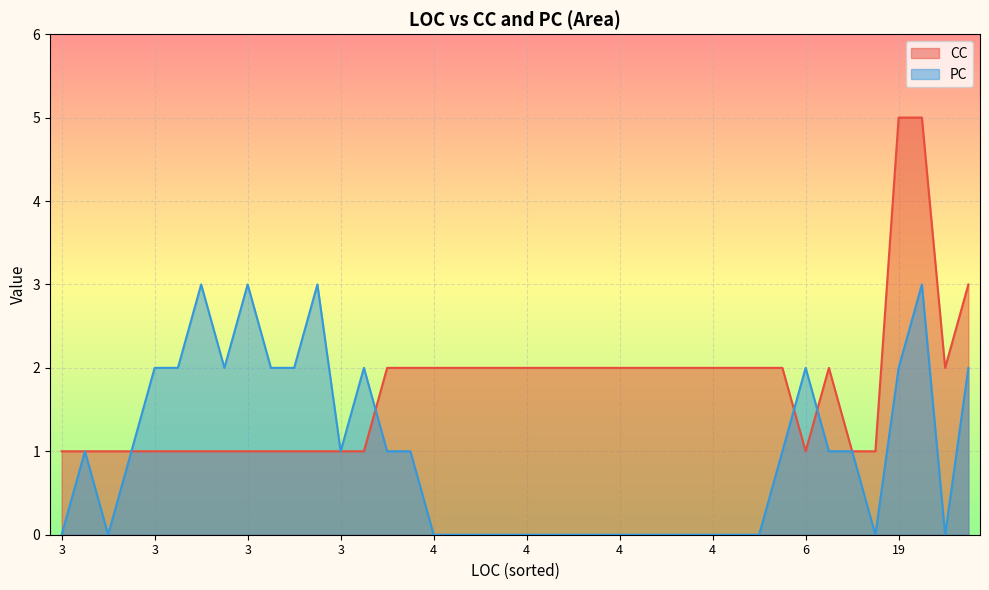

Which series ends up on top after the final intersection of CC and PC?

CC